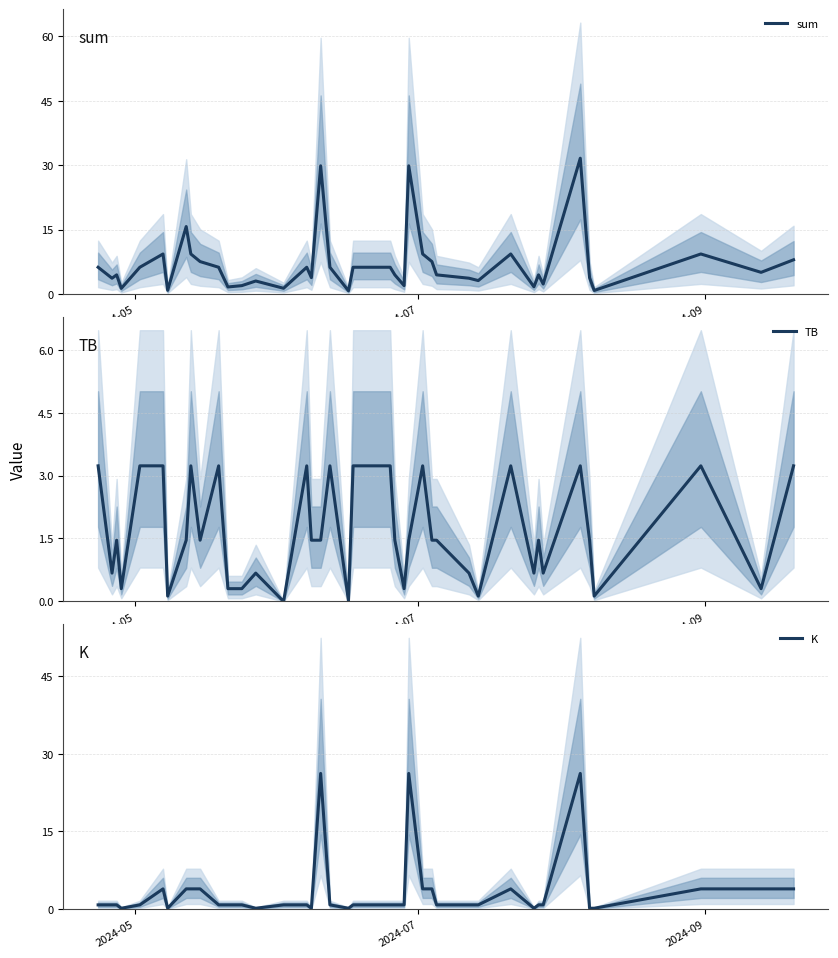

True or false: sum and TB intersect in this chart.

False